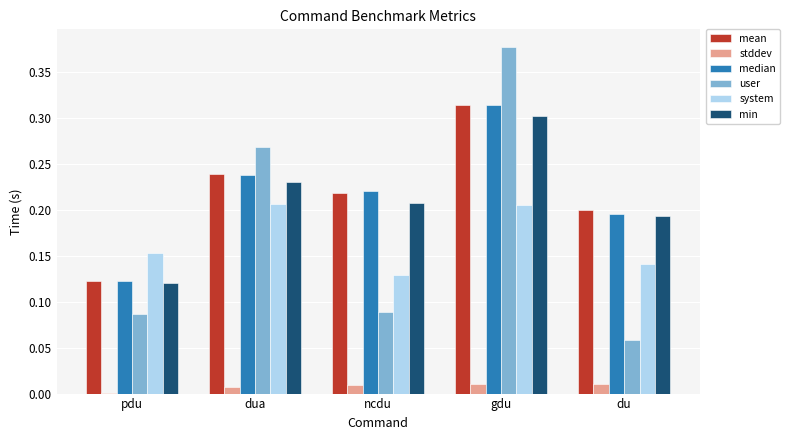

At which category is the sum across all series the highest?

gdu